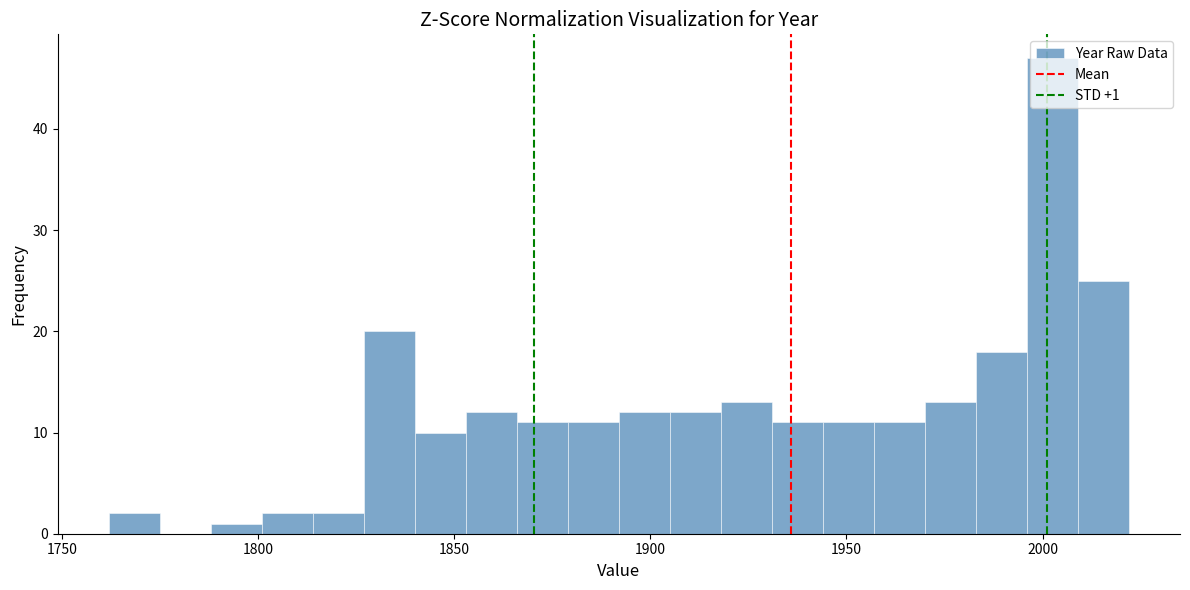

Around what value on the x-axis is the tallest bar? Give the approximate position of its centre, as read against the axis.

2005